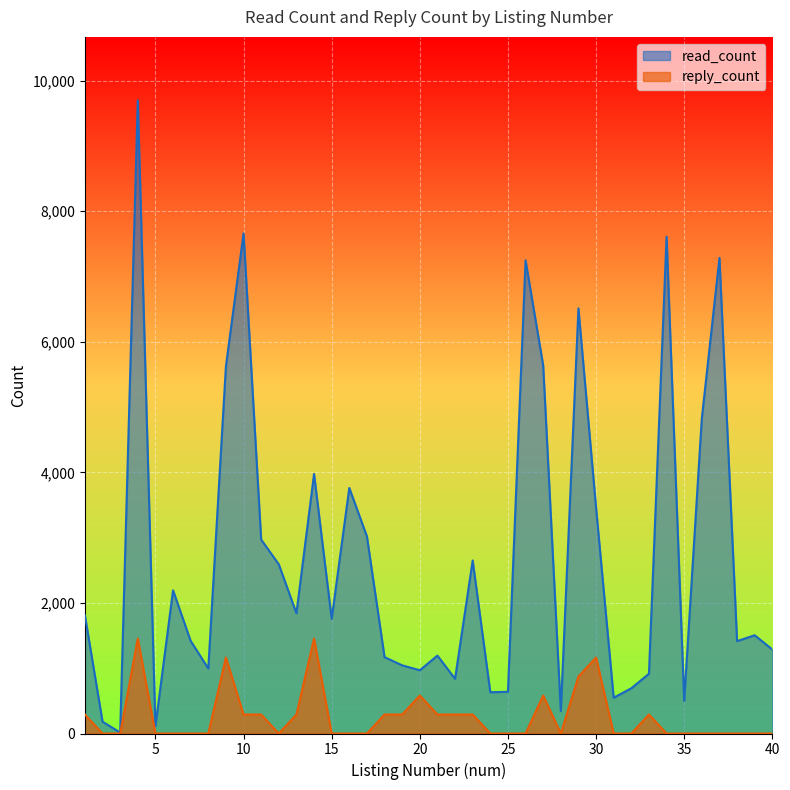

List the labels in order of reply_count value, largest first.

4, 14, 9, 30, 29, 20, 27, 1, 10, 11, 13, 18, 19, 21, 22, 23, 33, 2, 3, 5, 6, 7, 8, 12, 15, 16, 17, 24, 25, 26, 28, 31, 32, 34, 35, 36, 37, 38, 39, 40